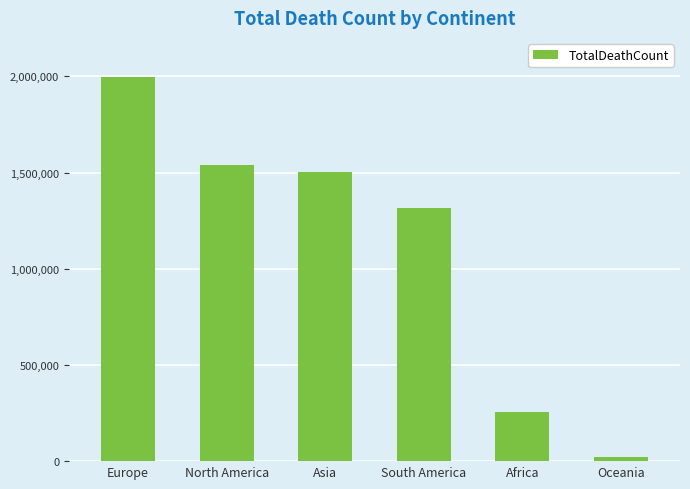

What is the sum of the values at Asia and Oceania?

1524555